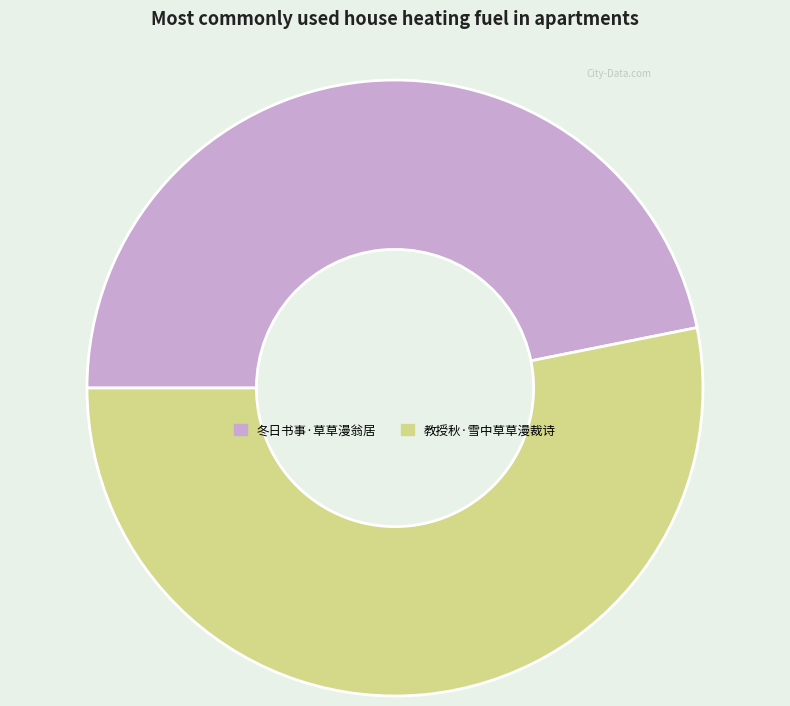

Rank the categories by value from lowest to highest.

冬日书事·草草漫翁居, 教授秋·雪中草草漫裁诗